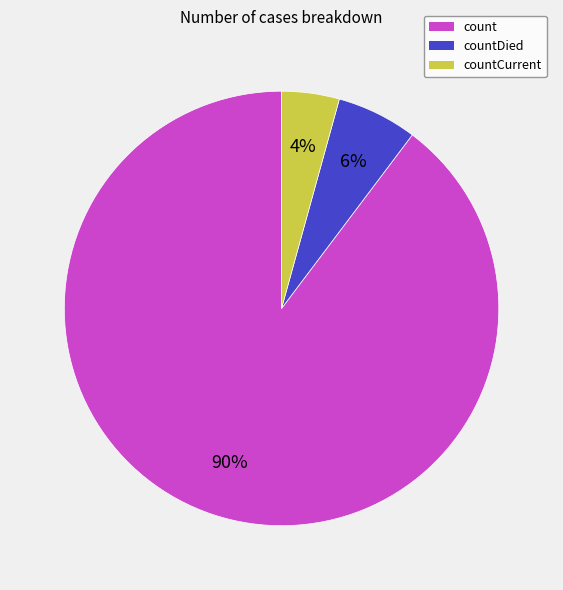

Do countDied and count together represent more than half of the pie?

Yes